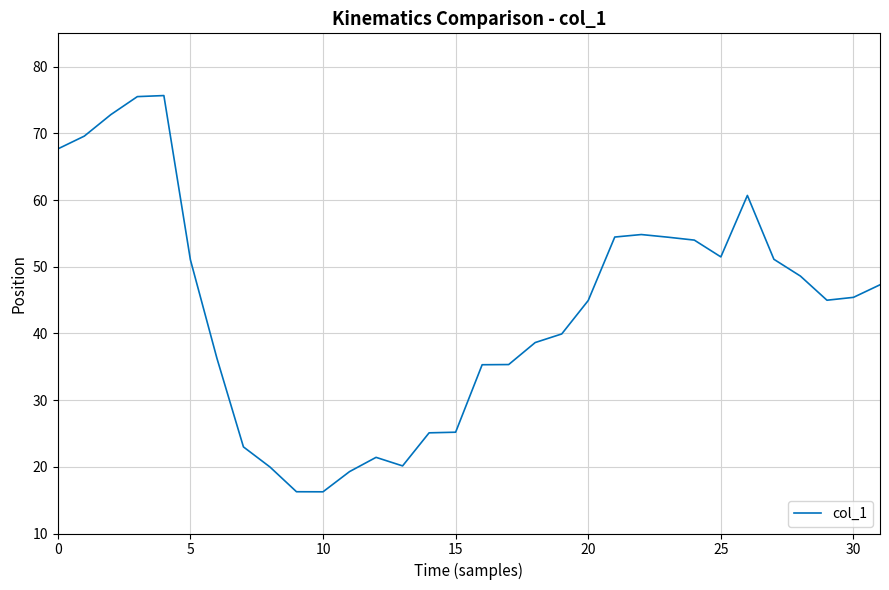

What is the smallest value displayed?

16.3